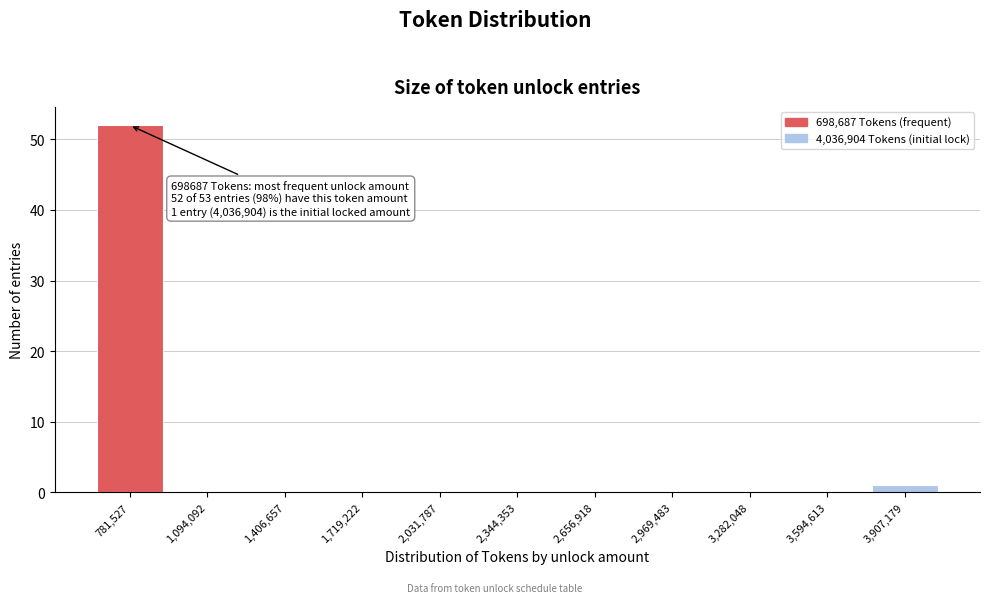

Over which range of the x-axis is the bar tallest?

650000 to 950000